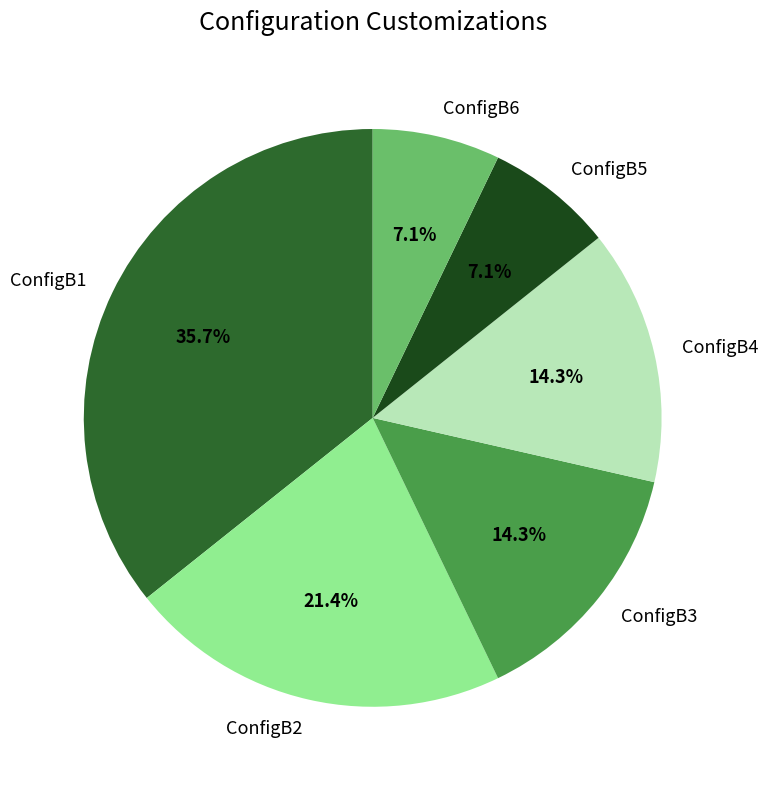

Which has a higher value, ConfigB1 or ConfigB2?

ConfigB1